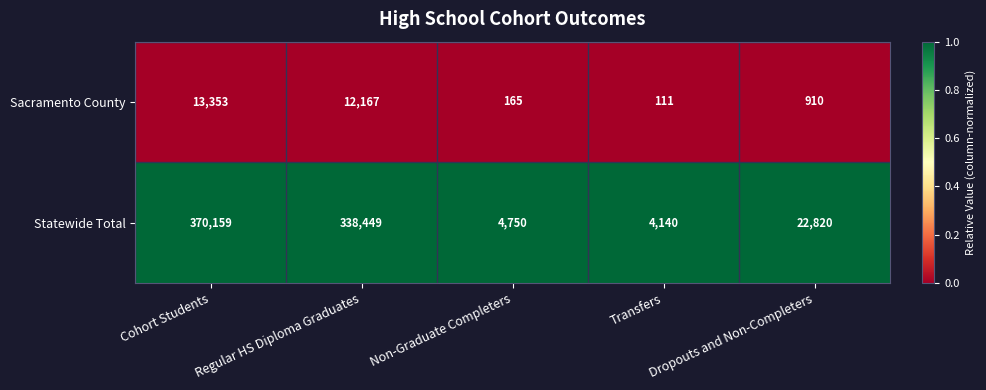

At Regular HS Diploma Graduates, list the series in order from largest to smallest.

Statewide Total, Sacramento County